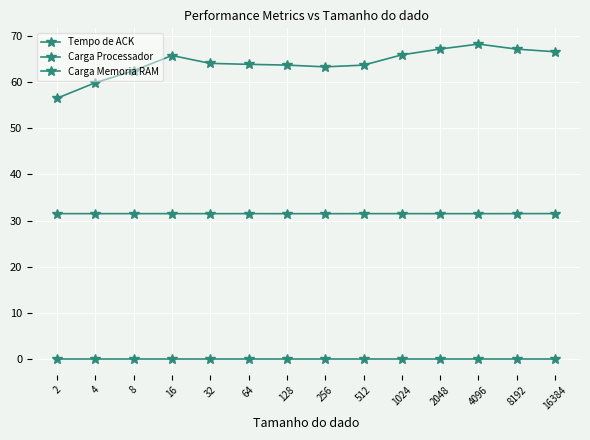

Count the number of categories in the chart.

14